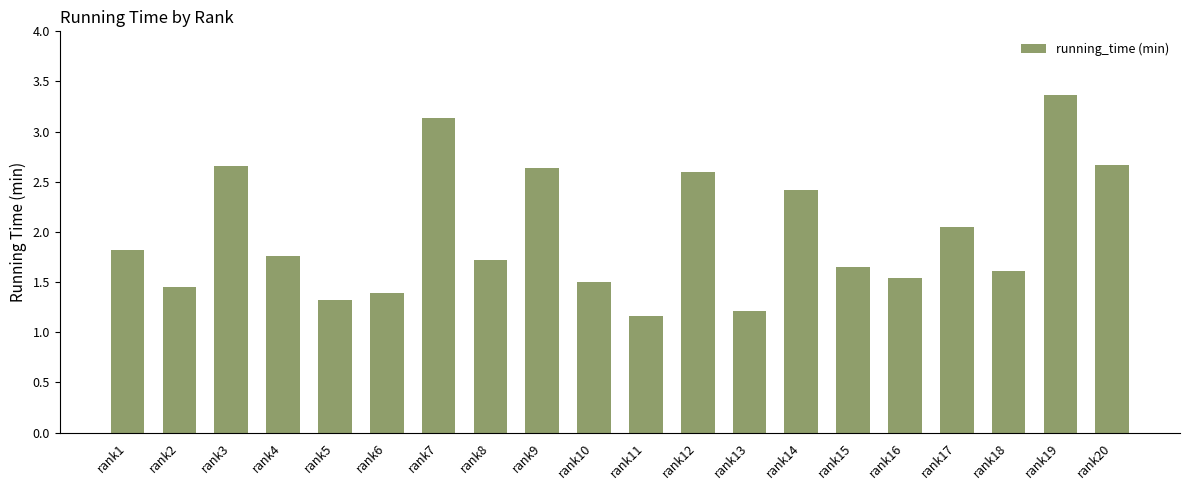

What is the ratio of the value at rank9 to the value at rank1?

1.4